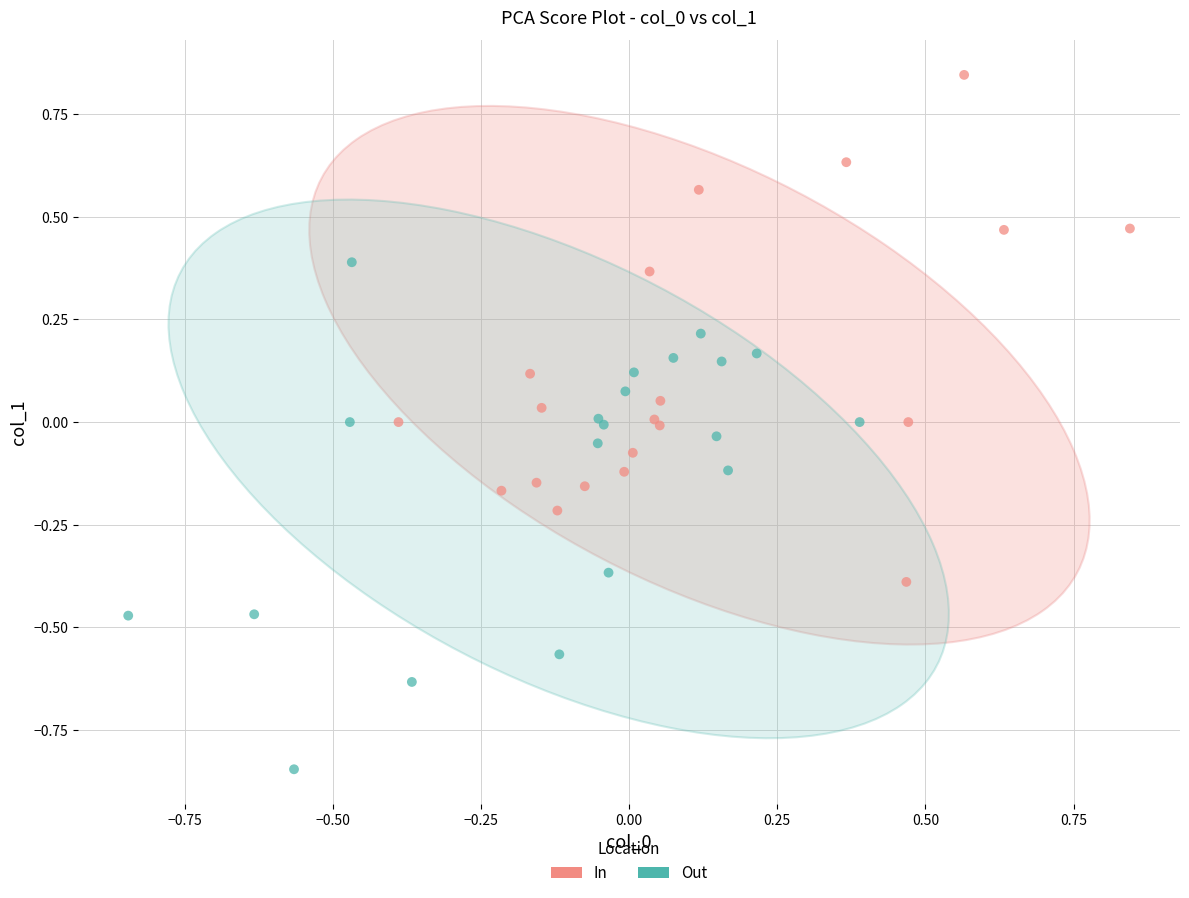

Which series reaches the maximum Y coordinate?

In